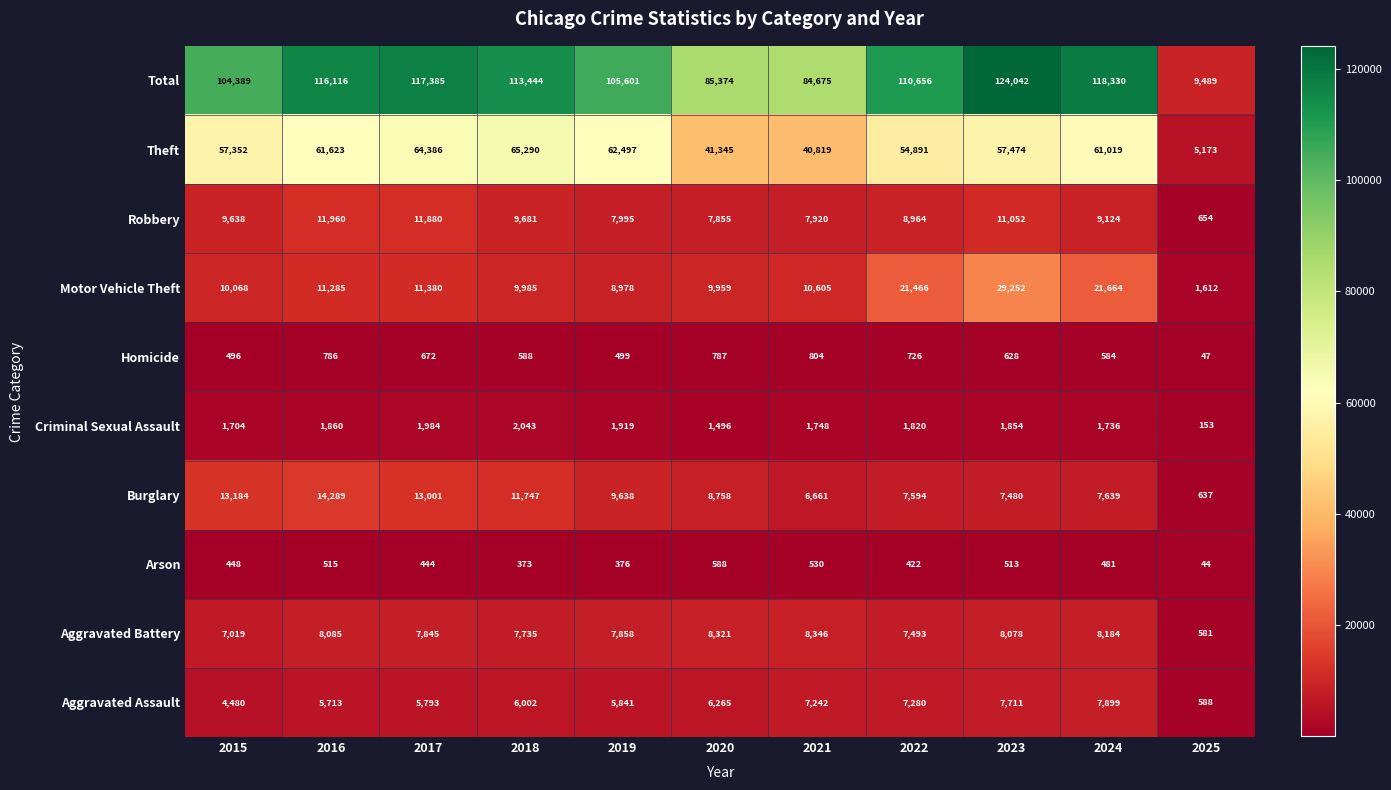

Rank the series by their maximum value, from highest to lowest.

Total, Theft, Motor Vehicle Theft, Burglary, Robbery, Aggravated Battery, Aggravated Assault, Criminal Sexual Assault, Homicide, Arson